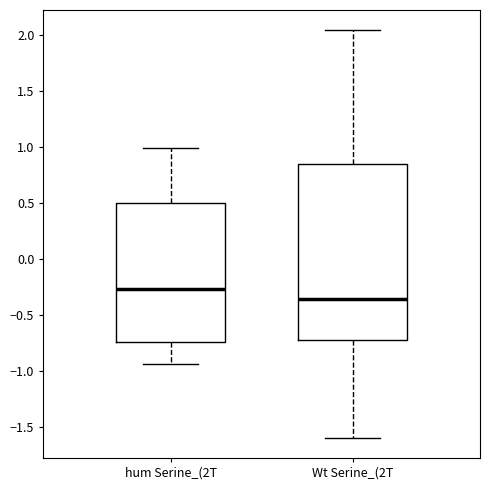

Where does the lower whisker of the box for hum Serine_(2T end on the y-axis? The values are not printed on the chart, so give them approximately, as read against the axis.

-0.95